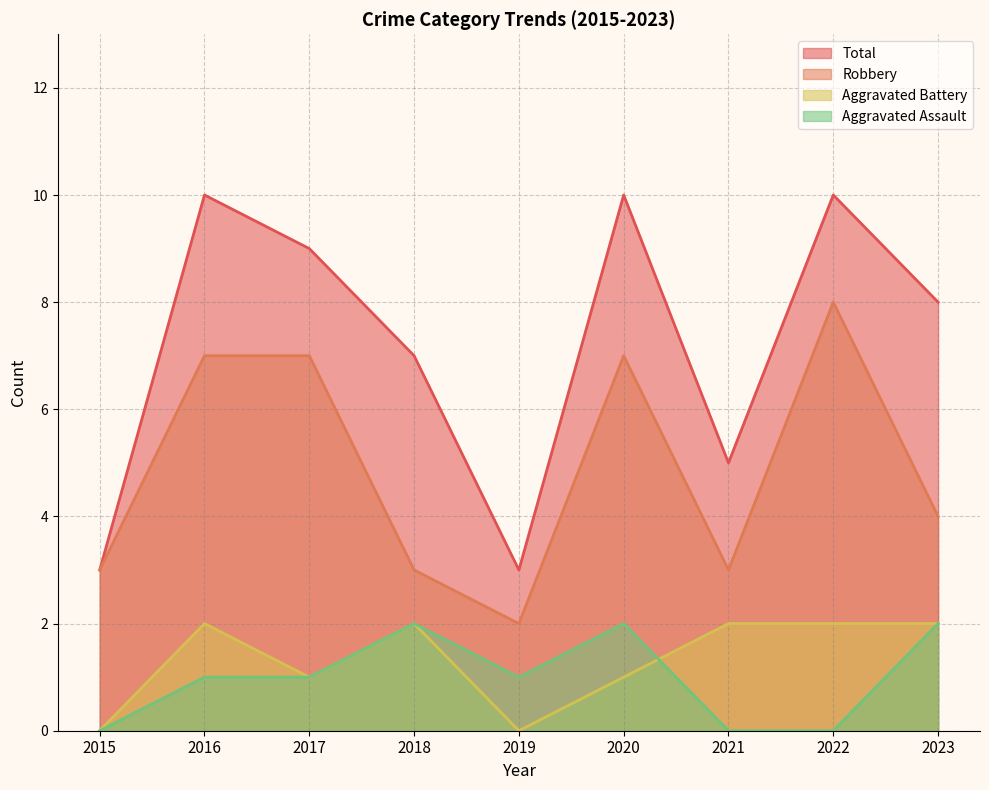

What is the difference between the maximum and minimum values in the Aggravated Battery series?

2